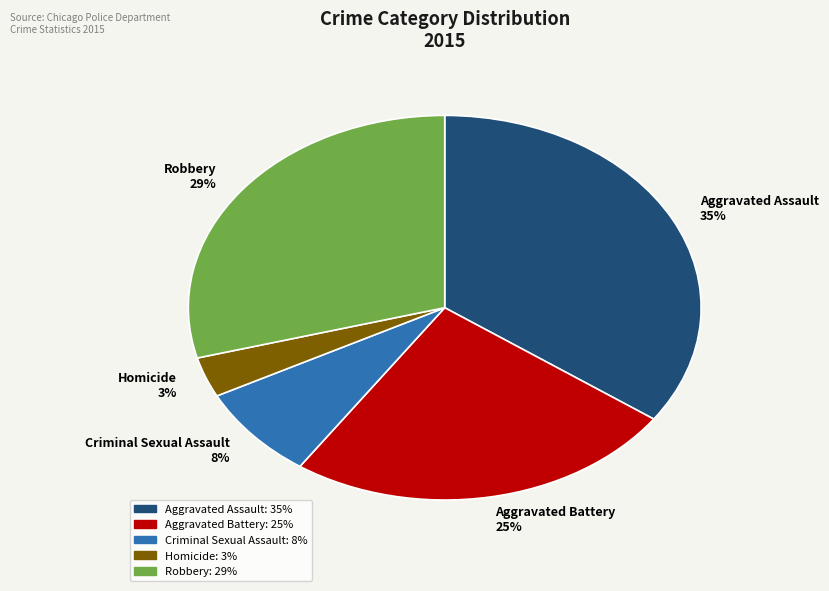

To the nearest percent, what is the difference between the Robbery and Aggravated Assault slice percentages?

6%